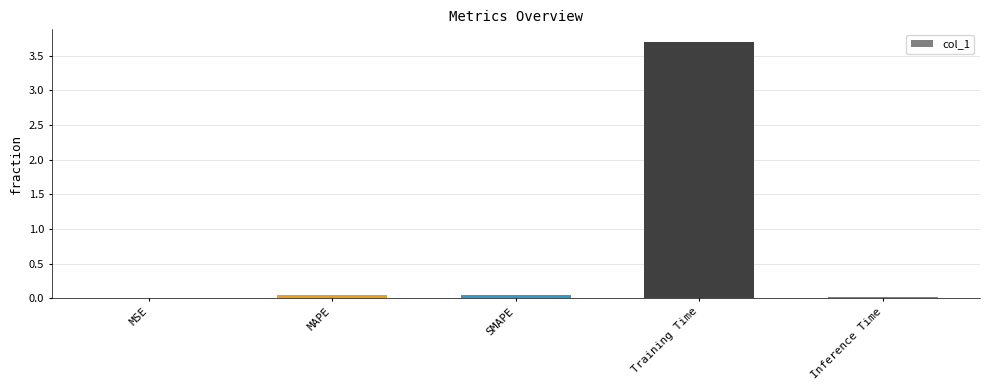

True or false: the data shows 0.0 at Inference Time.

True